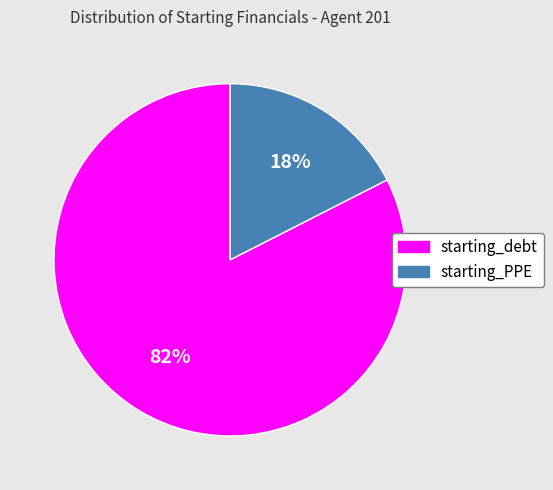

How many segments does this pie chart have?

2